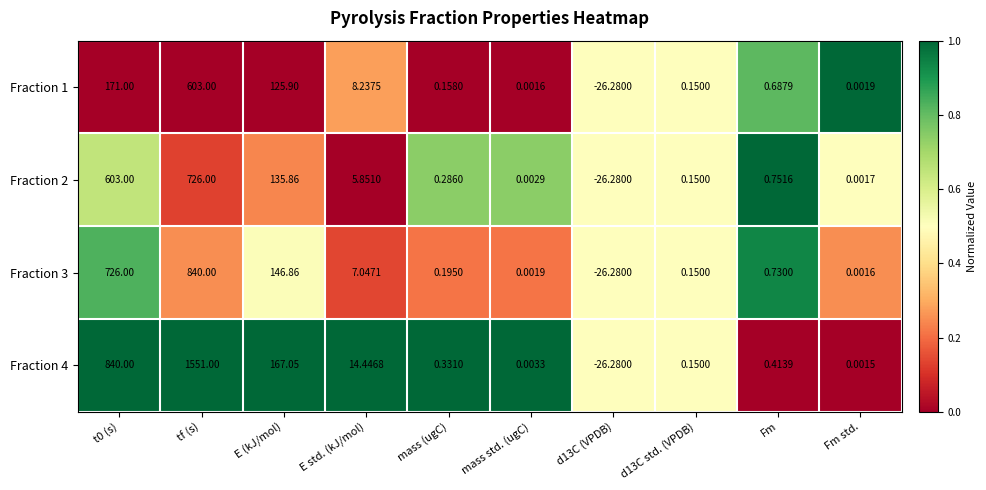

Which category has the highest value across all series?

tf (s)